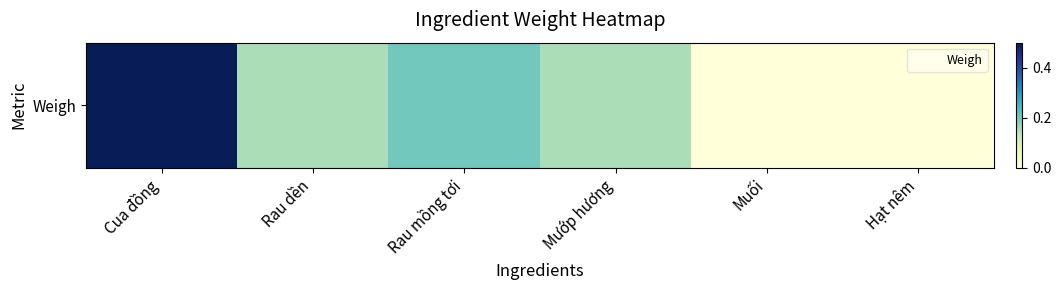

List the labels in order of value, largest first.

Cua đồng, Rau mồng tơi, Rau dền, Mướp hương, Muối, Hạt nêm